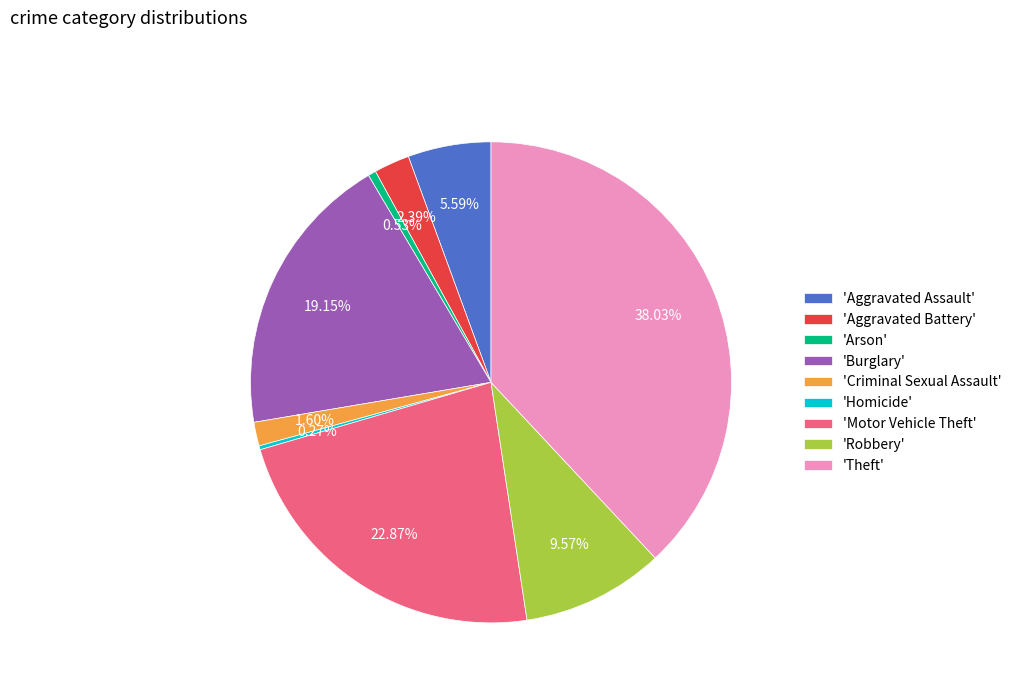

What is the largest slice in the pie chart?

'Theft'